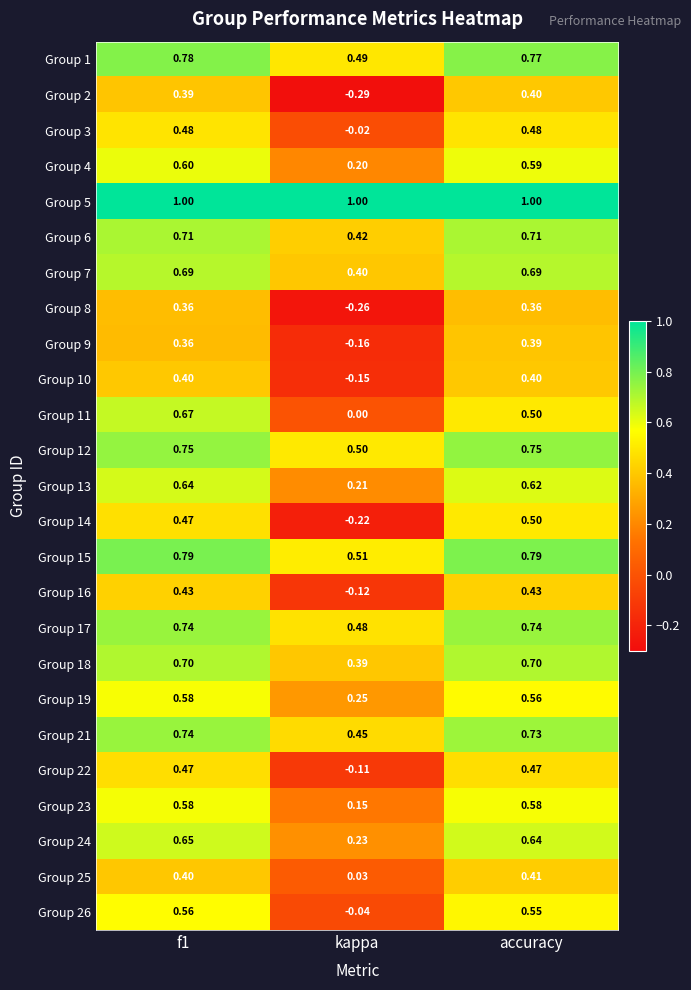

Which category has the lowest value across all series?

kappa